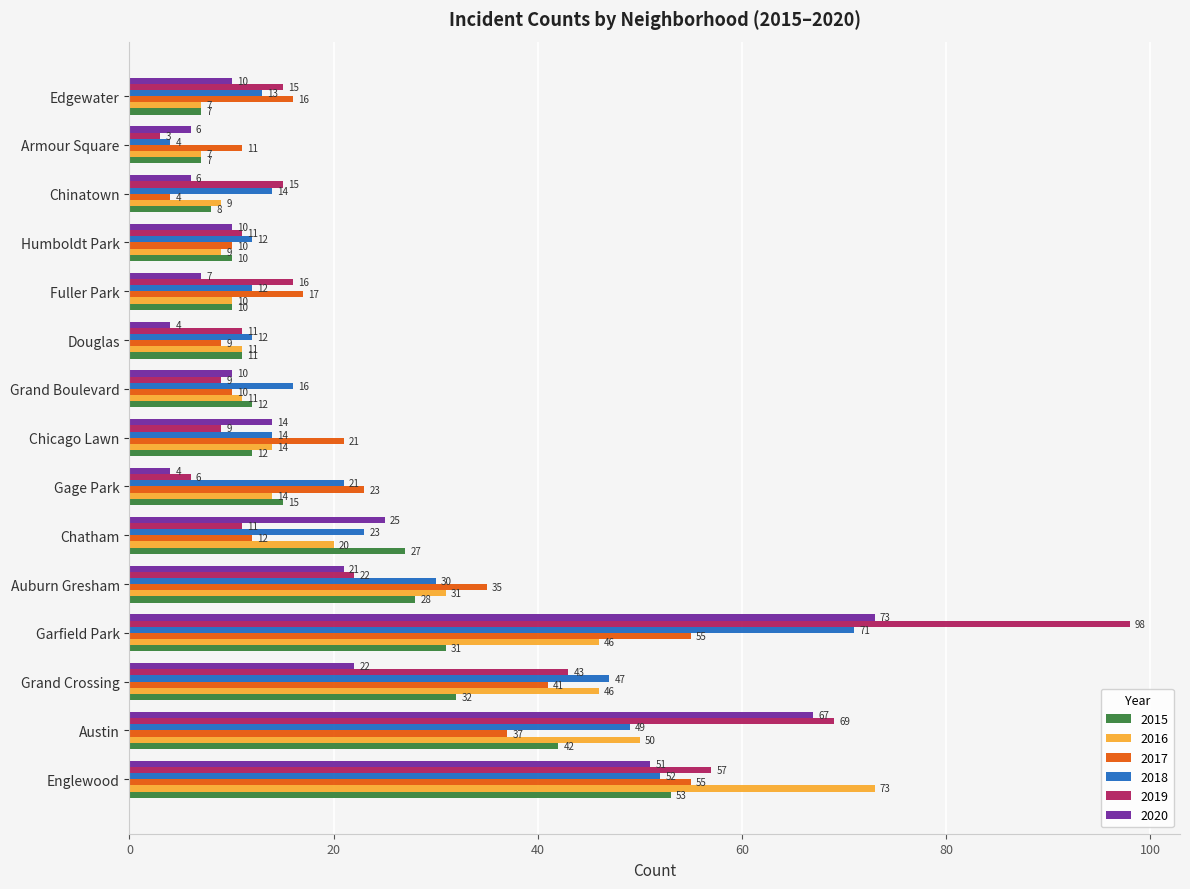

How many series are shown in this chart?

6